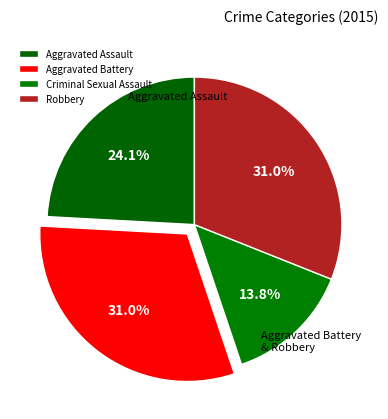

What is the change in value from Aggravated Assault to Criminal Sexual Assault?

-3